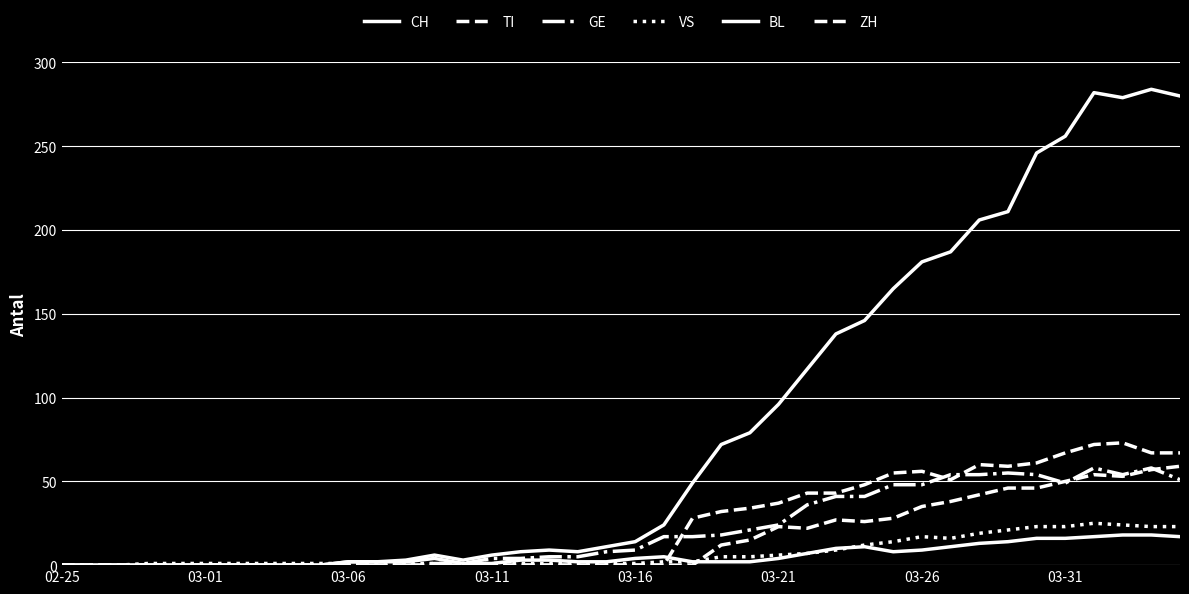

Count the number of categories in the chart.

40